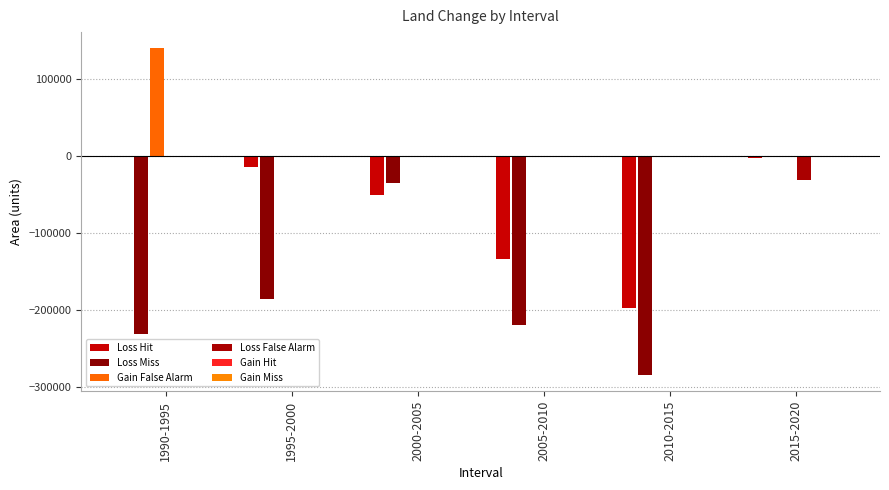

Reading right to left, list all the values displayed in this chart.

Loss Hit: 2015-2020=-2358	2010-2015=-197413	2005-2010=-133403	2000-2005=-50036	1995-2000=-14589	1990-1995=0
Loss Miss: 2015-2020=0	2010-2015=-284782	2005-2010=-220215	2000-2005=-35342	1995-2000=-185644	1990-1995=-231452
Gain False Alarm: 2015-2020=0	2010-2015=0	2005-2010=0	2000-2005=0	1995-2000=0	1990-1995=140227
Loss False Alarm: 2015-2020=-30449	2010-2015=0	2005-2010=0	2000-2005=0	1995-2000=0	1990-1995=0
Gain Hit: 2015-2020=0	2010-2015=0	2005-2010=0	2000-2005=0	1995-2000=0	1990-1995=0
Gain Miss: 2015-2020=0	2010-2015=0	2005-2010=0	2000-2005=0	1995-2000=0	1990-1995=0